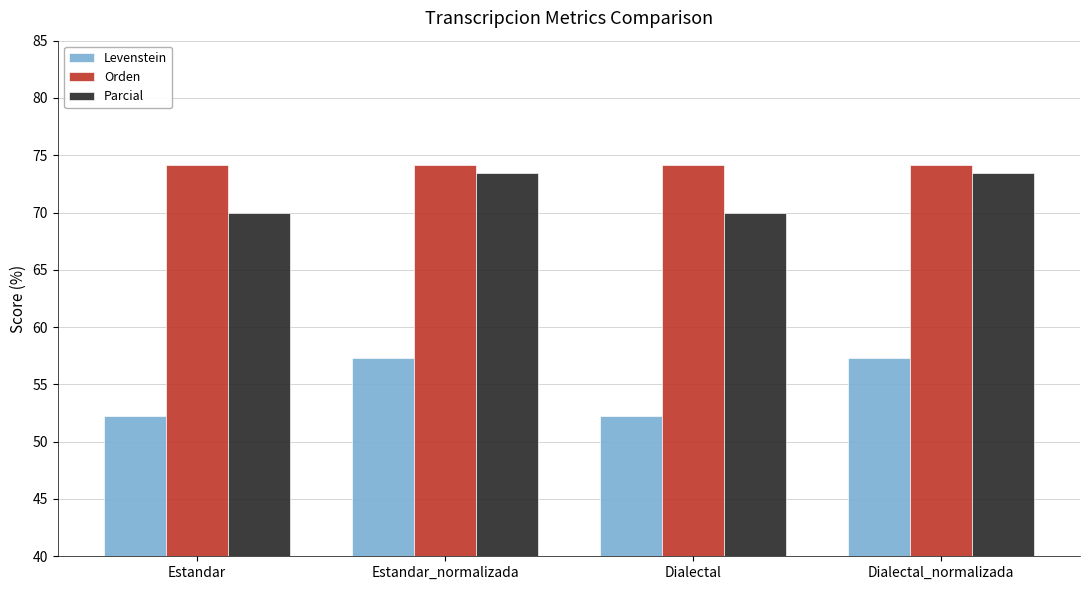

Which series has the largest total across all categories?

Orden